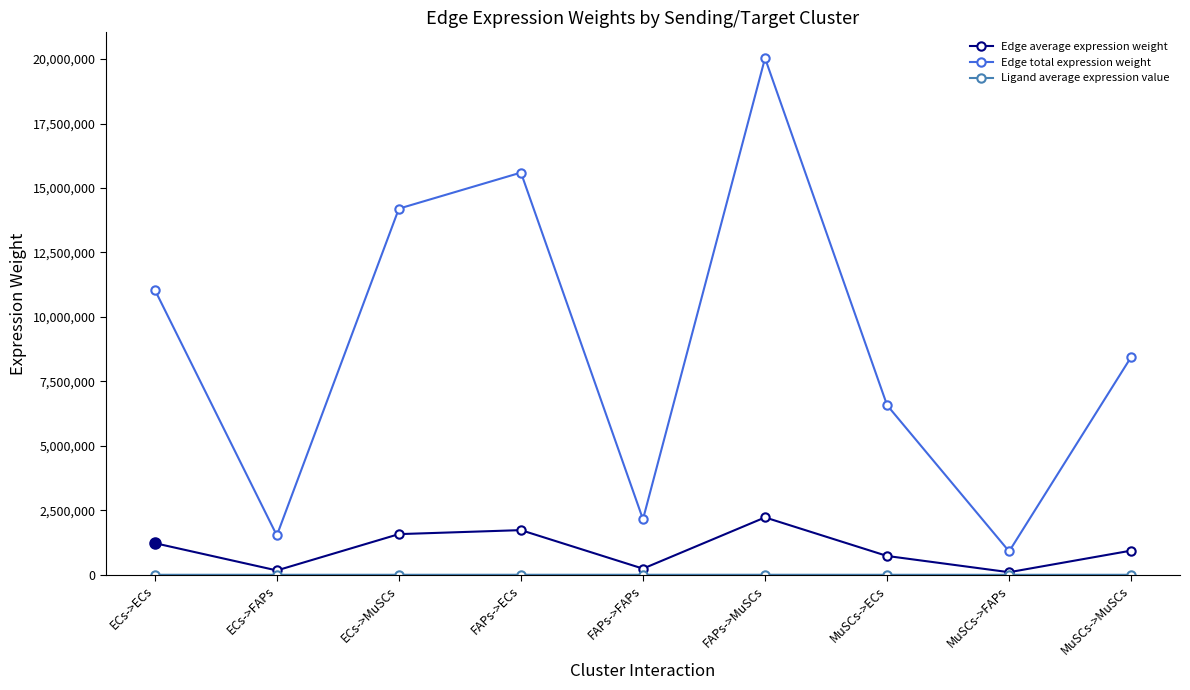

What is the greatest value displayed?

20035405.5